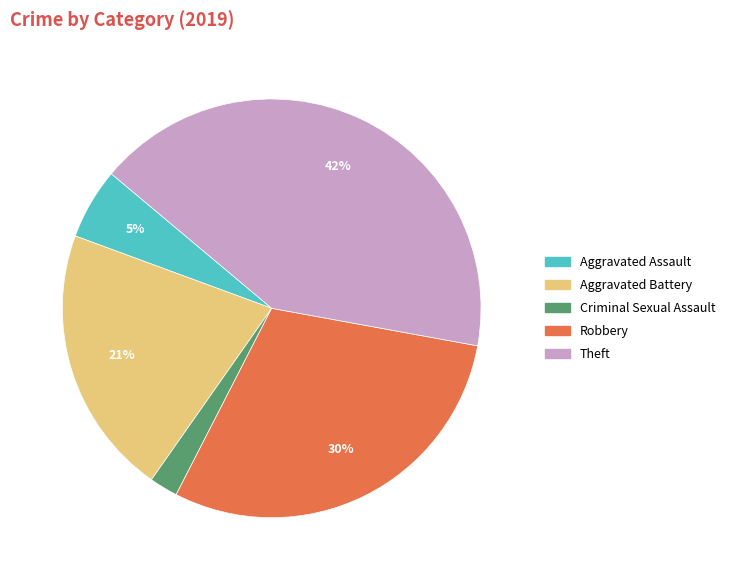

How many slices are in this pie chart?

5